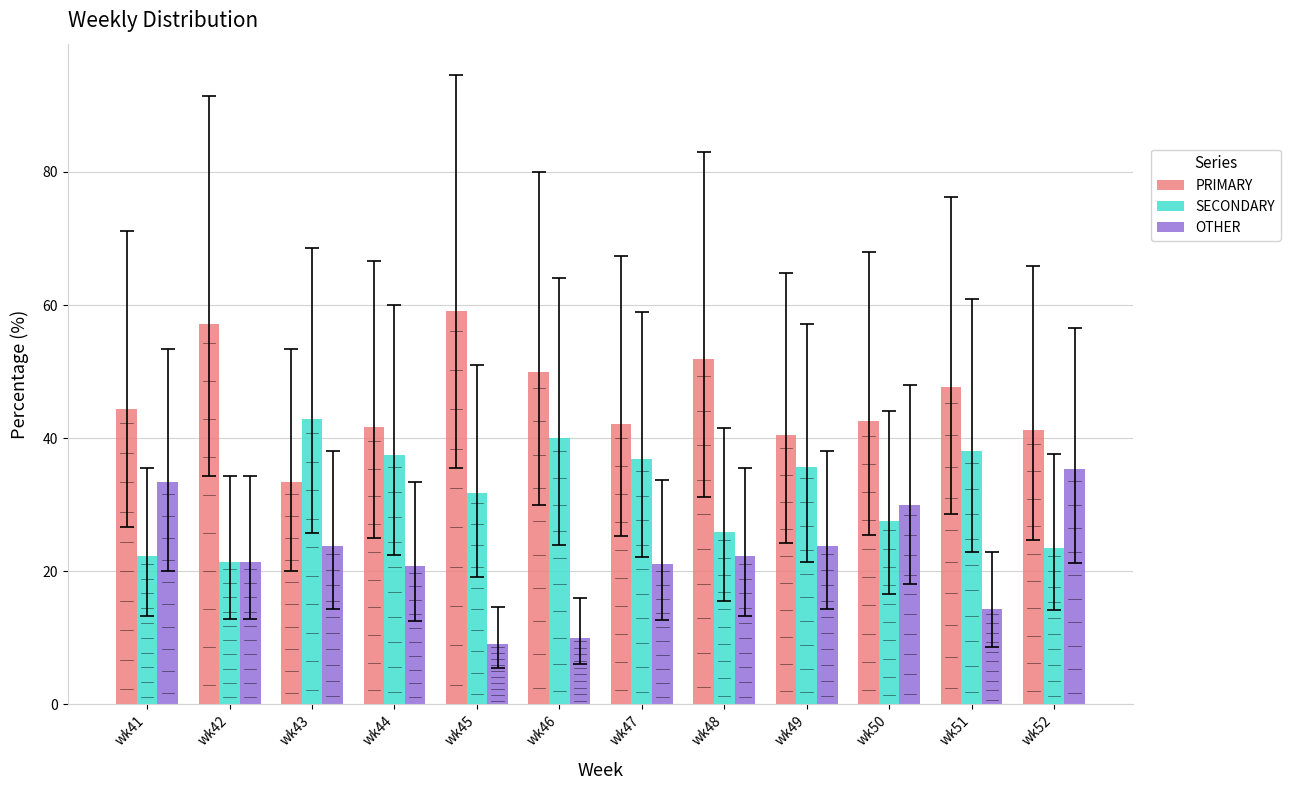

What is the total value across all series at wk43?

100.0